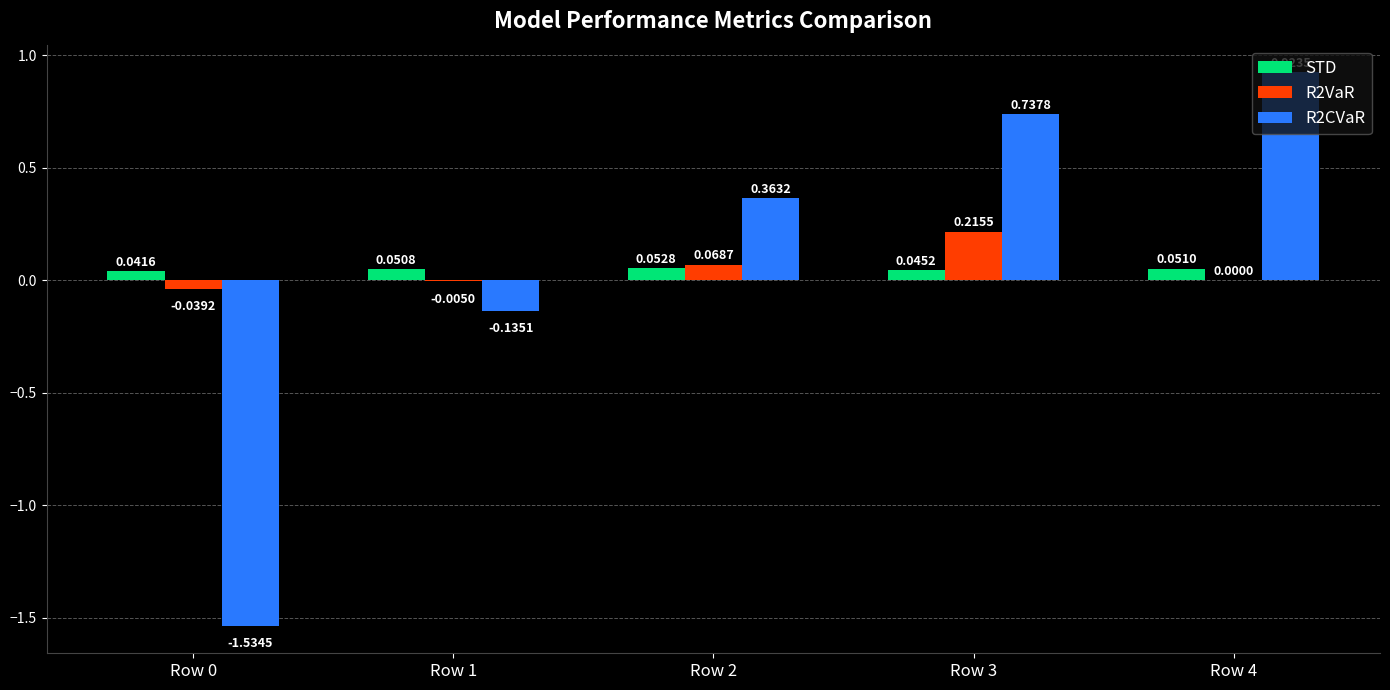

At which category is the sum across all series the highest?

Row 3